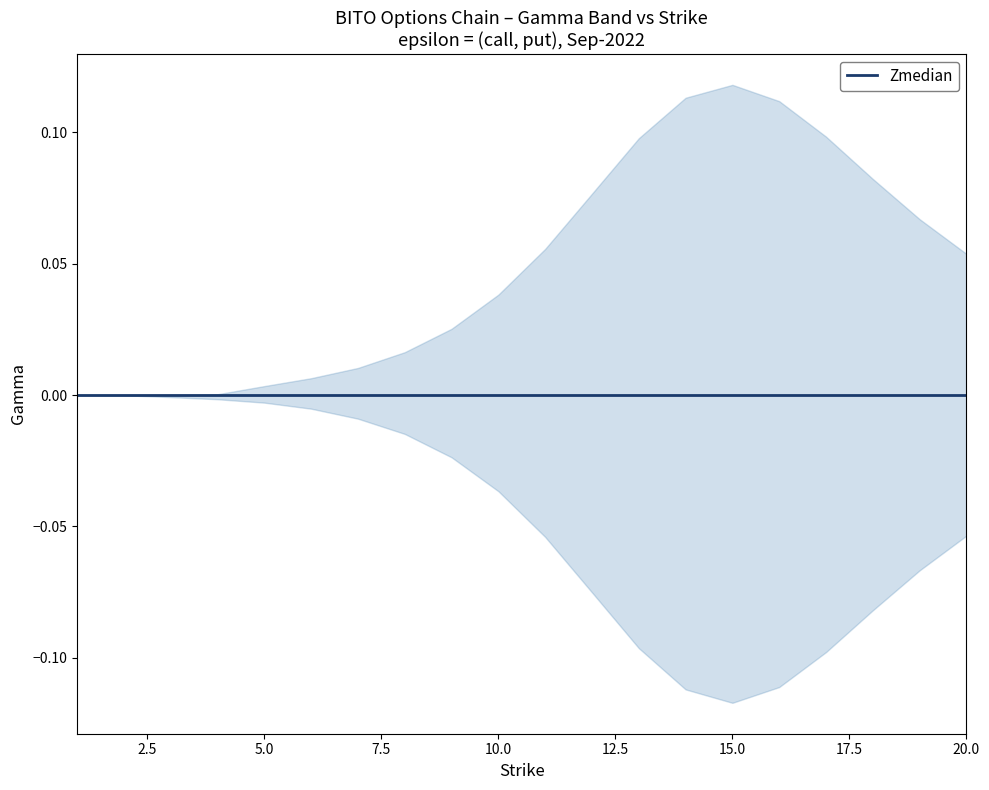

List the labels in order of Zmedian value, largest first.

1, 2, 3, 4, 5, 6, 7, 8, 9, 10, 11, 12, 13, 14, 15, 16, 17, 18, 19, 20